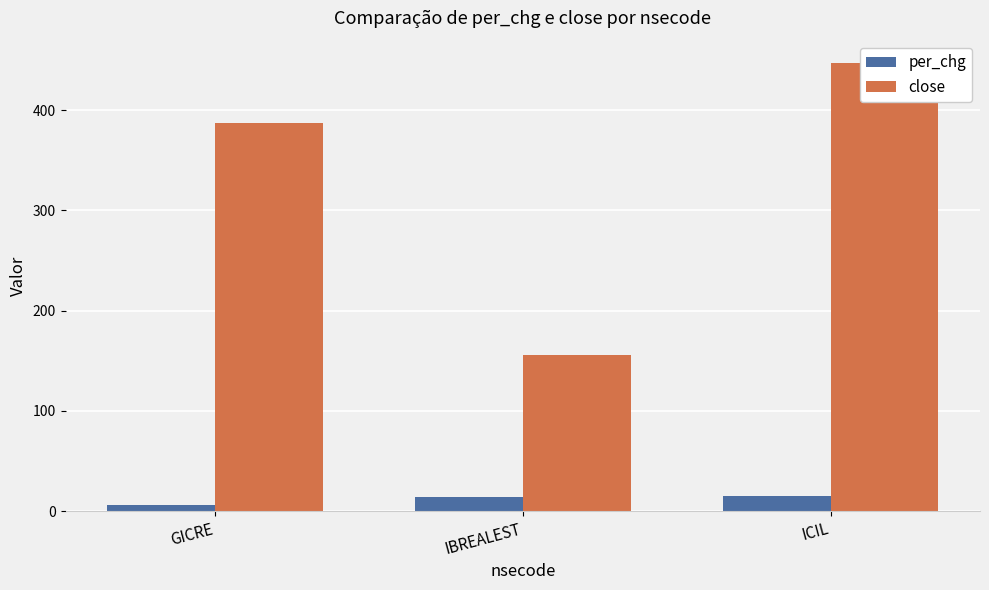

Are the bars grouped side by side (vs. stacked)?

Yes